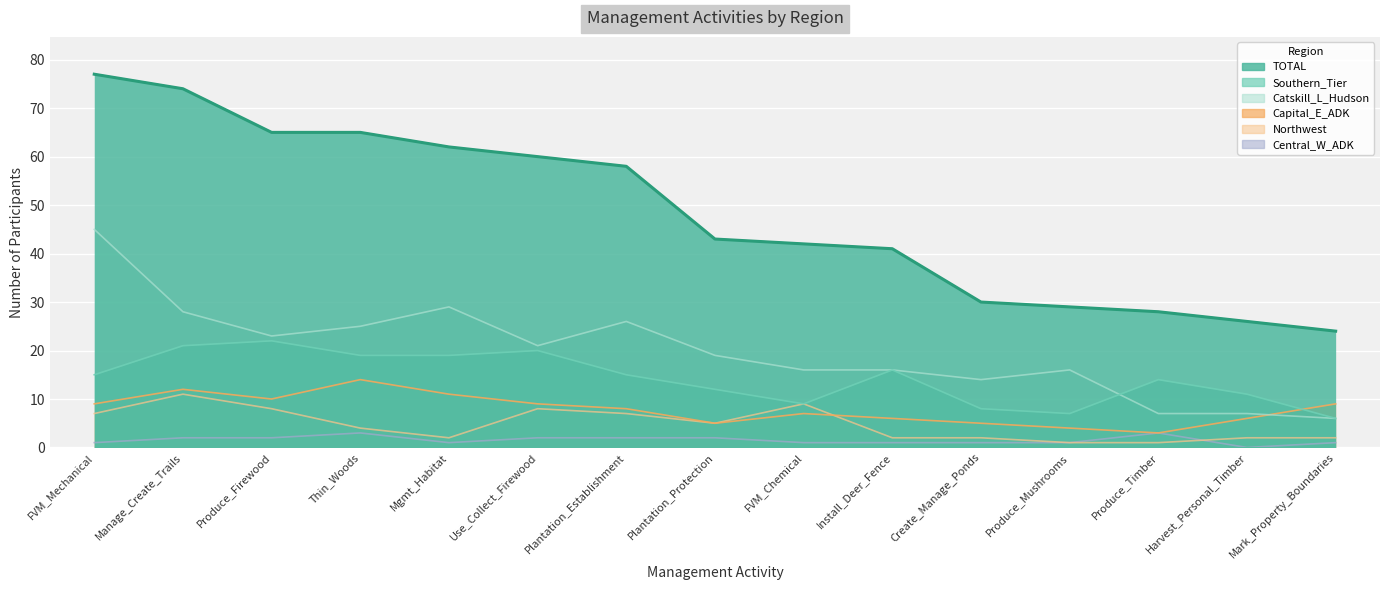

True or false: Southern_Tier and TOTAL cross at least once.

False